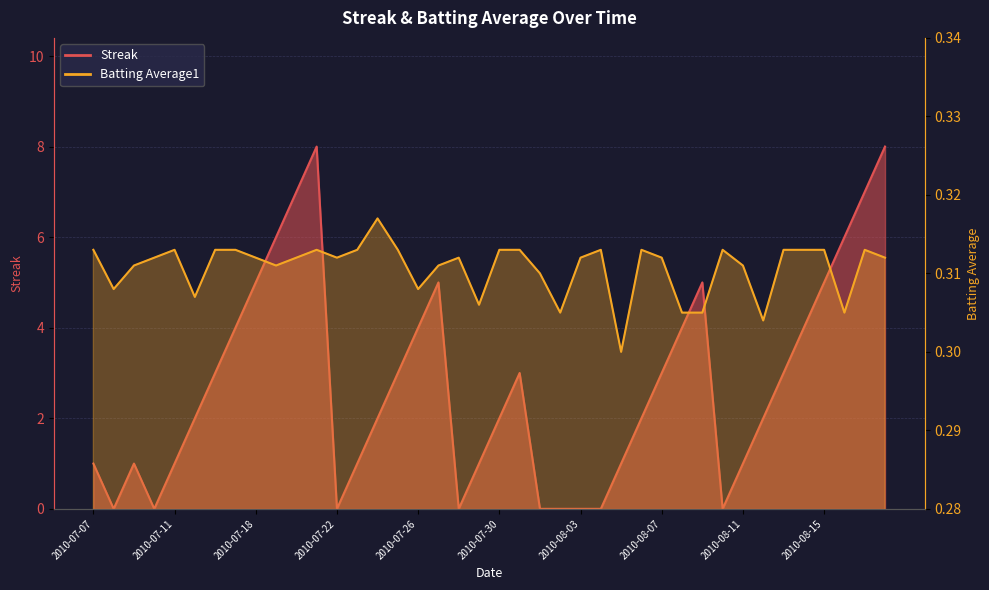

Reading right to left, extract all data points from this chart.

Streak: 2010-08-18=8.0	2010-08-17=7.0	2010-08-16=6.0	2010-08-15=5.0	2010-08-14=4.0	2010-08-13=3.0	2010-08-12=2.0	2010-08-11=1.0	2010-08-10=0.0	2010-08-09=5.0	2010-08-08=4.0	2010-08-07=3.0	2010-08-06=2.0	2010-08-05=1.0	2010-08-04=0.0	2010-08-03=0.0	2010-08-02=0.0	2010-08-01=0.0	2010-07-31=3.0	2010-07-30=2.0	2010-07-29=1.0	2010-07-28=0.0	2010-07-27=5.0	2010-07-26=4.0	2010-07-25=3.0	2010-07-24=2.0	2010-07-23=1.0	2010-07-22=0.0	2010-07-21=8.0	2010-07-20=7.0	2010-07-19=6.0	2010-07-18=5.0	2010-07-17=4.0	2010-07-16=3.0	2010-07-15=2.0	2010-07-11=1.0	2010-07-10=0.0	2010-07-09=1.0	2010-07-08=0.0	2010-07-07=1.0
Batting Average1: 2010-08-18=0.3	2010-08-17=0.3	2010-08-16=0.3	2010-08-15=0.3	2010-08-14=0.3	2010-08-13=0.3	2010-08-12=0.3	2010-08-11=0.3	2010-08-10=0.3	2010-08-09=0.3	2010-08-08=0.3	2010-08-07=0.3	2010-08-06=0.3	2010-08-05=0.3	2010-08-04=0.3	2010-08-03=0.3	2010-08-02=0.3	2010-08-01=0.3	2010-07-31=0.3	2010-07-30=0.3	2010-07-29=0.3	2010-07-28=0.3	2010-07-27=0.3	2010-07-26=0.3	2010-07-25=0.3	2010-07-24=0.3	2010-07-23=0.3	2010-07-22=0.3	2010-07-21=0.3	2010-07-20=0.3	2010-07-19=0.3	2010-07-18=0.3	2010-07-17=0.3	2010-07-16=0.3	2010-07-15=0.3	2010-07-11=0.3	2010-07-10=0.3	2010-07-09=0.3	2010-07-08=0.3	2010-07-07=0.3